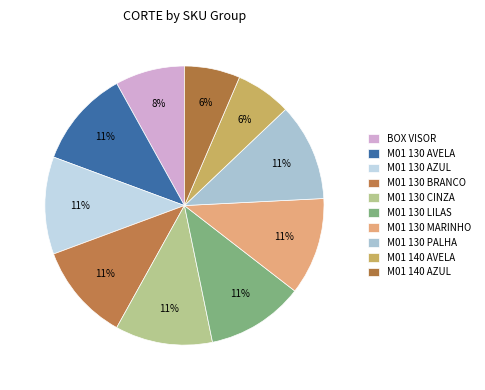

Rank the categories by value from highest to lowest.

M01 130 AVELA, M01 130 AZUL, M01 130 BRANCO, M01 130 CINZA, M01 130 LILAS, M01 130 MARINHO, M01 130 PALHA, BOX VISOR, M01 140 AVELA, M01 140 AZUL